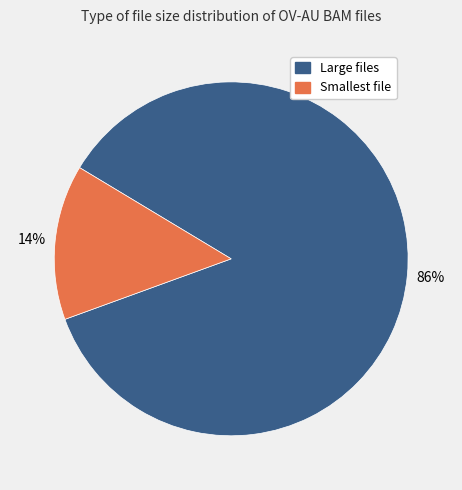

To the nearest percent, what is the average slice percentage?

50%